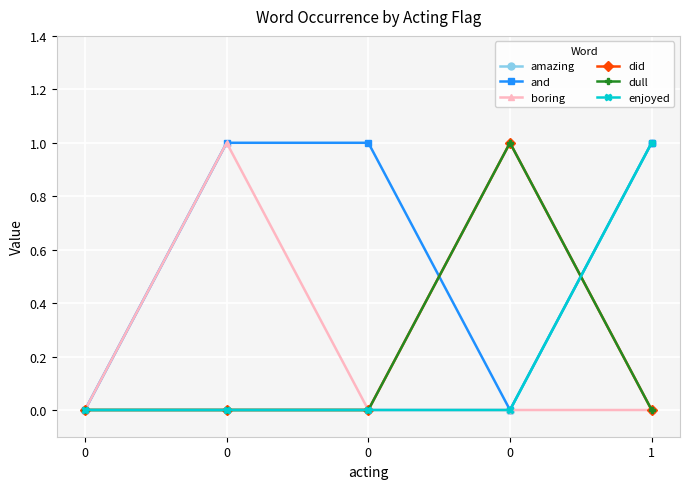

How many lines are shown in the chart?

6